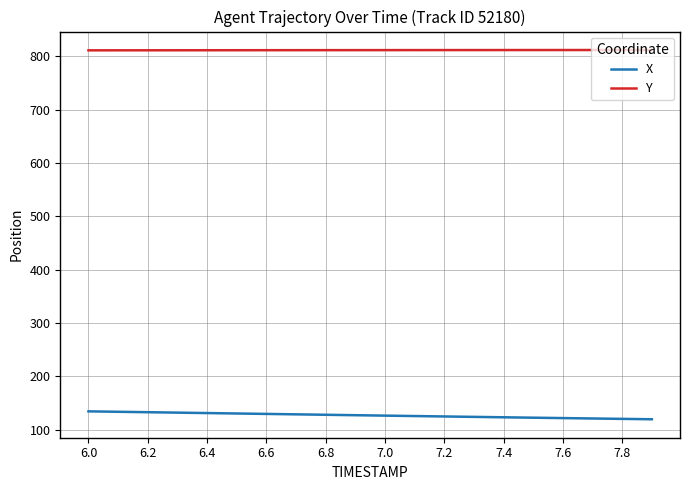

True or false: X and Y intersect in this chart.

False